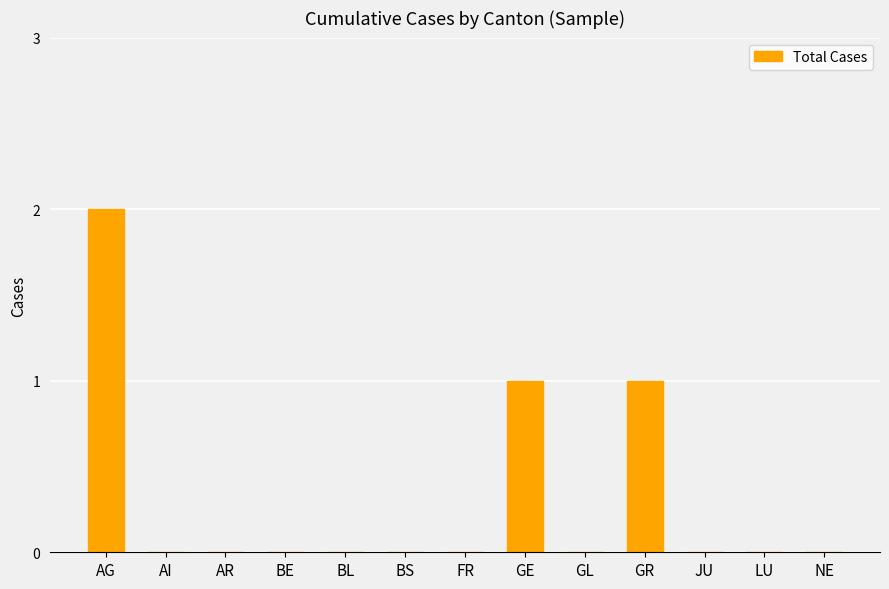

Reading right to left, list all the values displayed in this chart.

NE=0	LU=0	JU=0	GR=1	GL=0	GE=1	FR=0	BS=0	BL=0	BE=0	AR=0	AI=0	AG=2